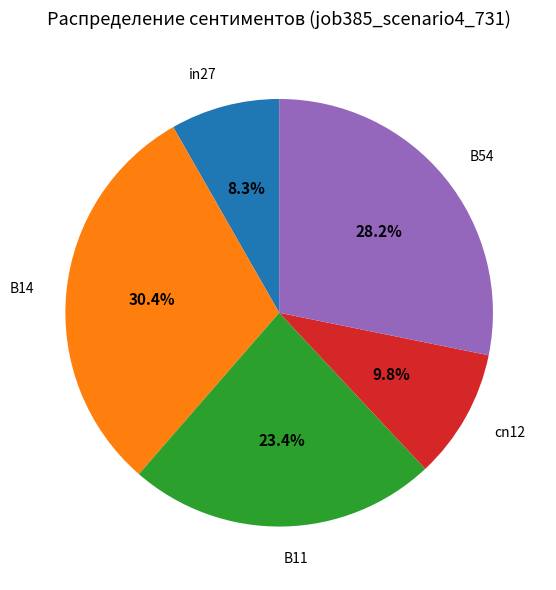

Do cn12 and B14 together represent more than half of the pie?

No